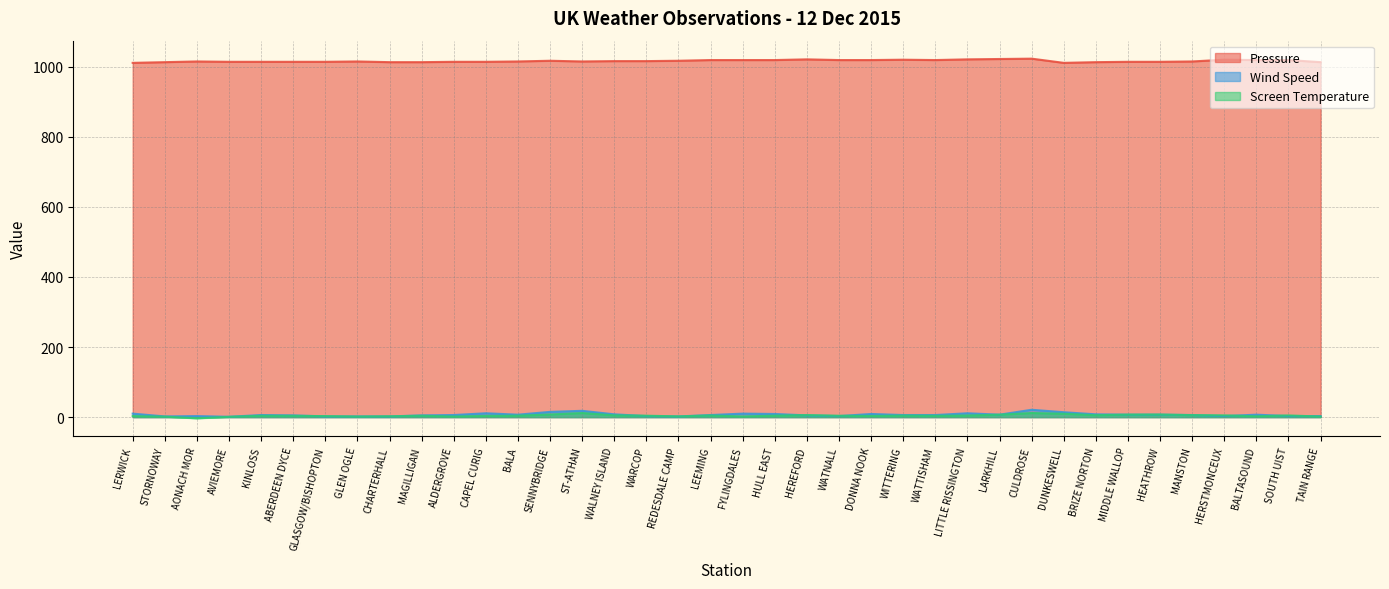

What is the greatest value displayed?

1023.0